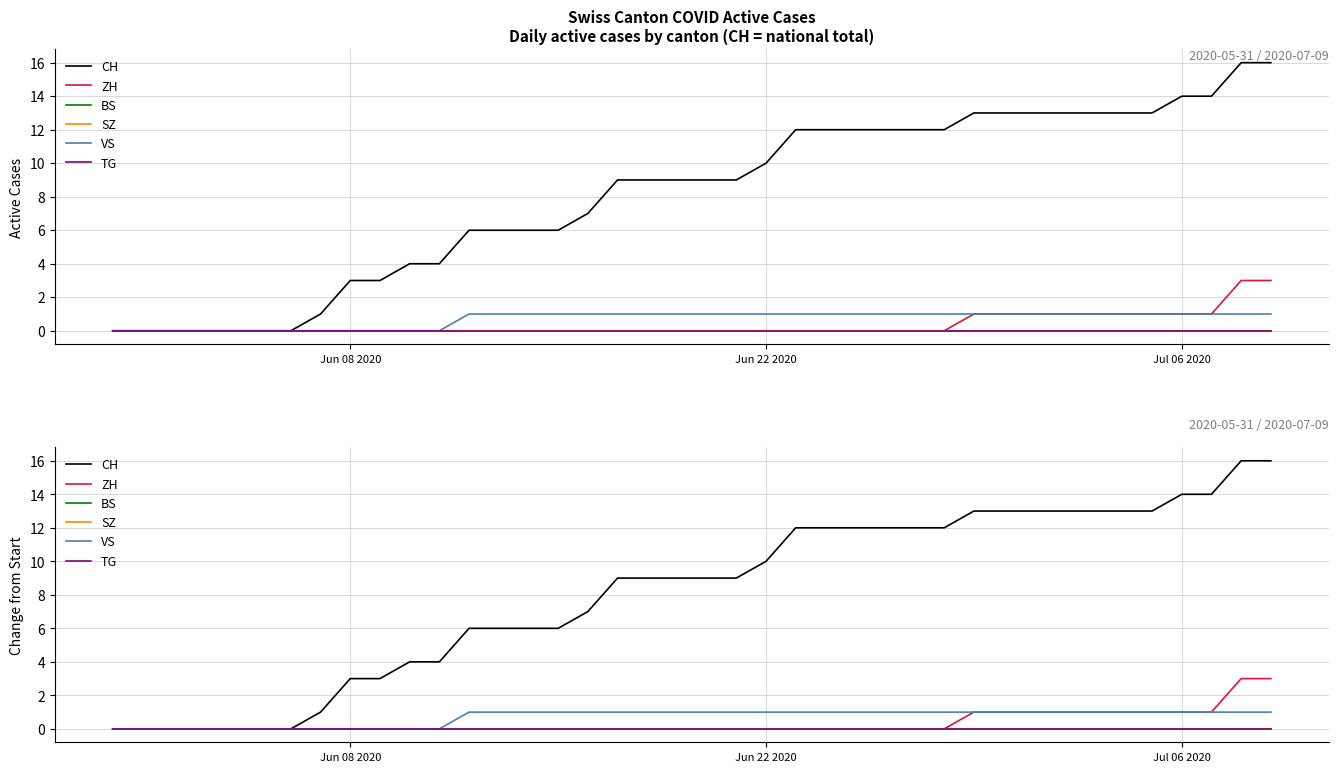

Which series has the largest total across all categories?

CH